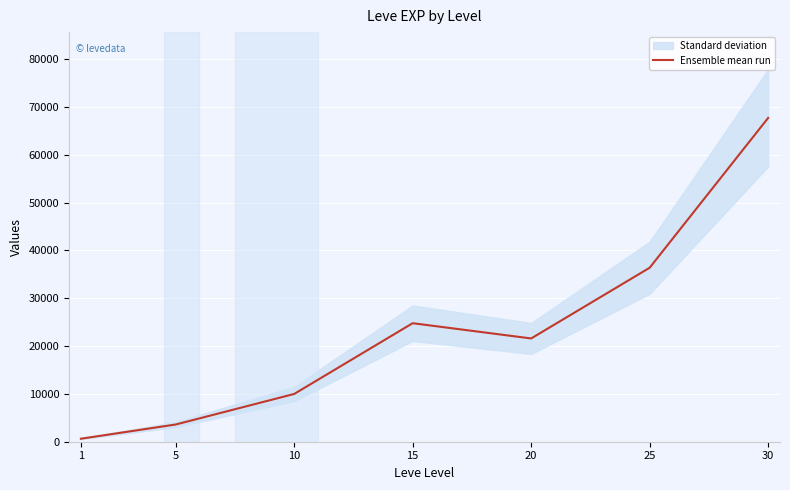

Which category has the lowest value across all series?

1